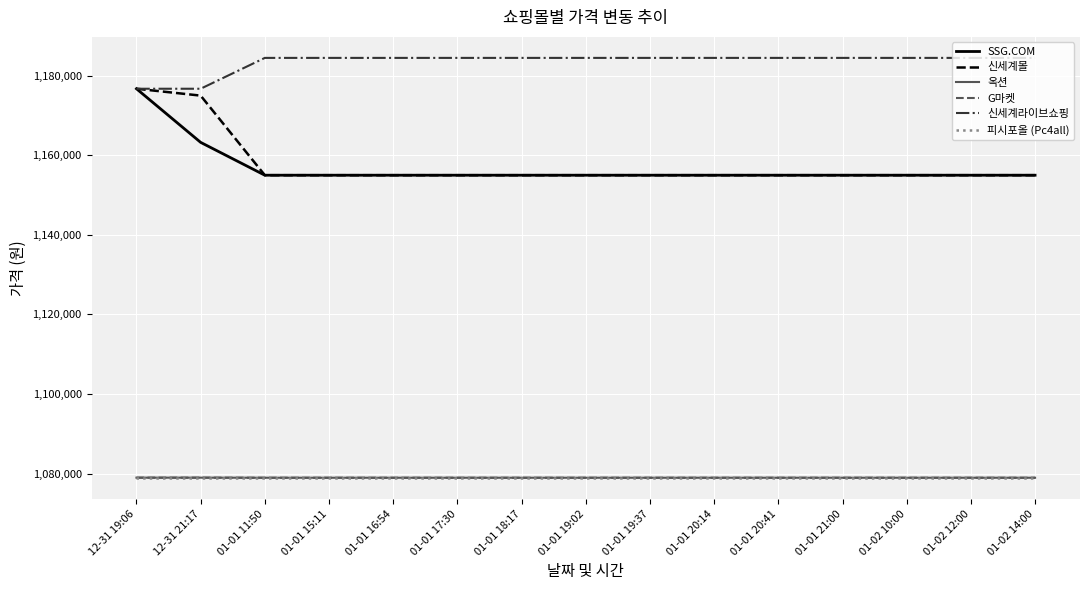

Is this an area chart (filled region under the line)?

No